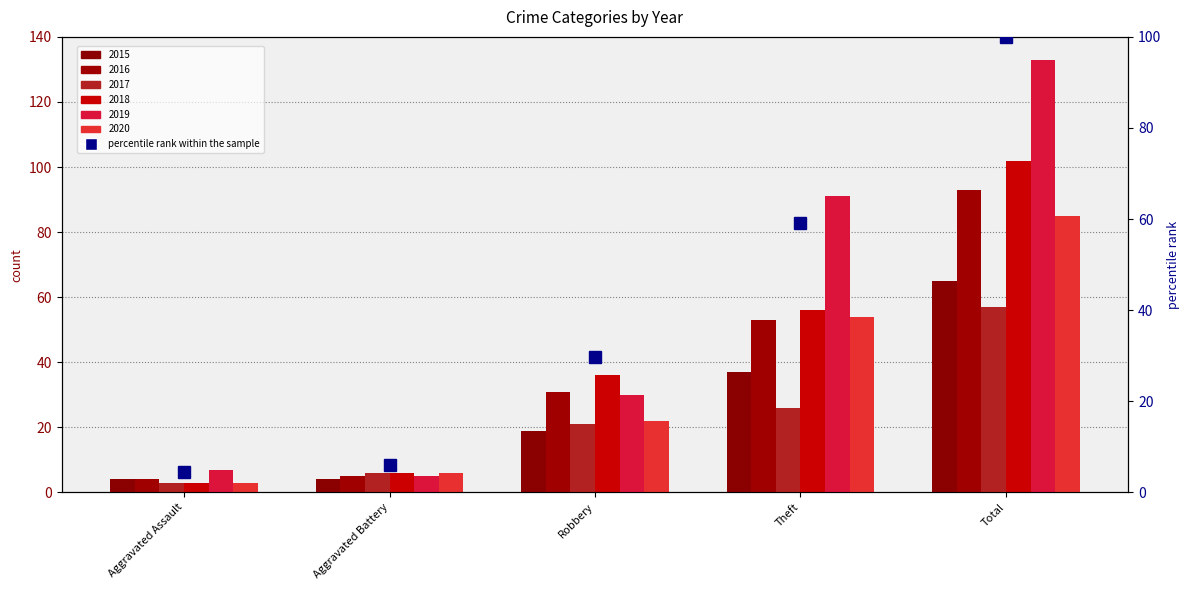

At Aggravated Assault, list the series in order from largest to smallest.

2019, 2015, 2016, 2017, 2018, 2020